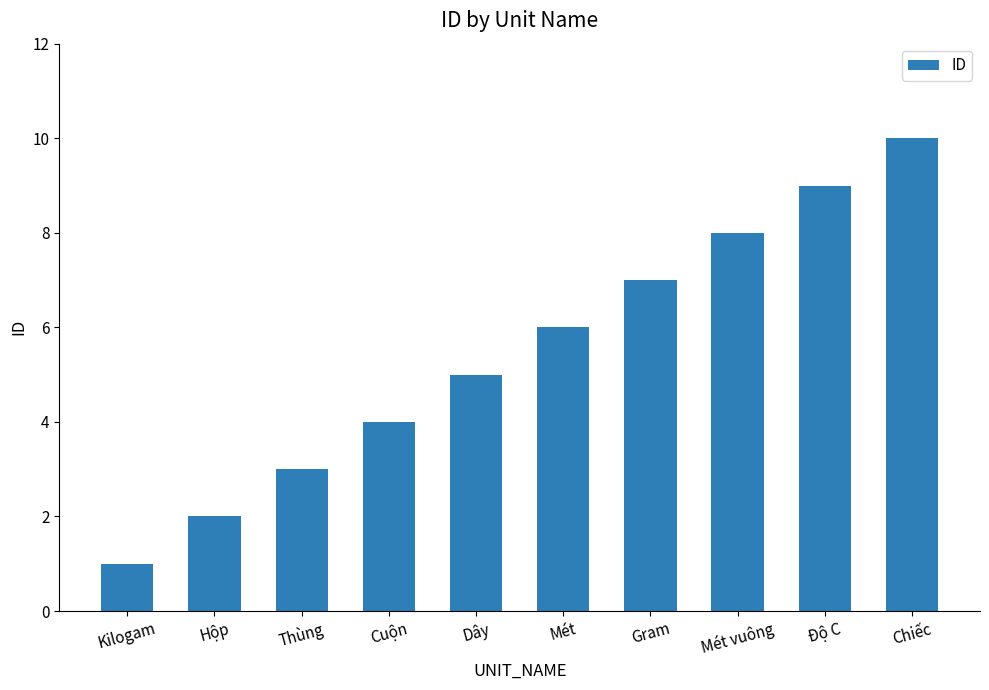

What is the sum of the values at Dây and Chiếc?

15